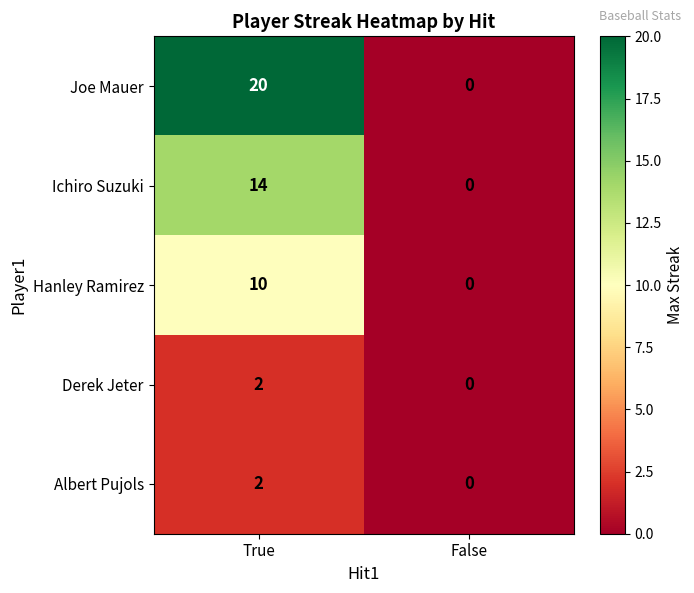

What is the average value of the Joe Mauer series?

10